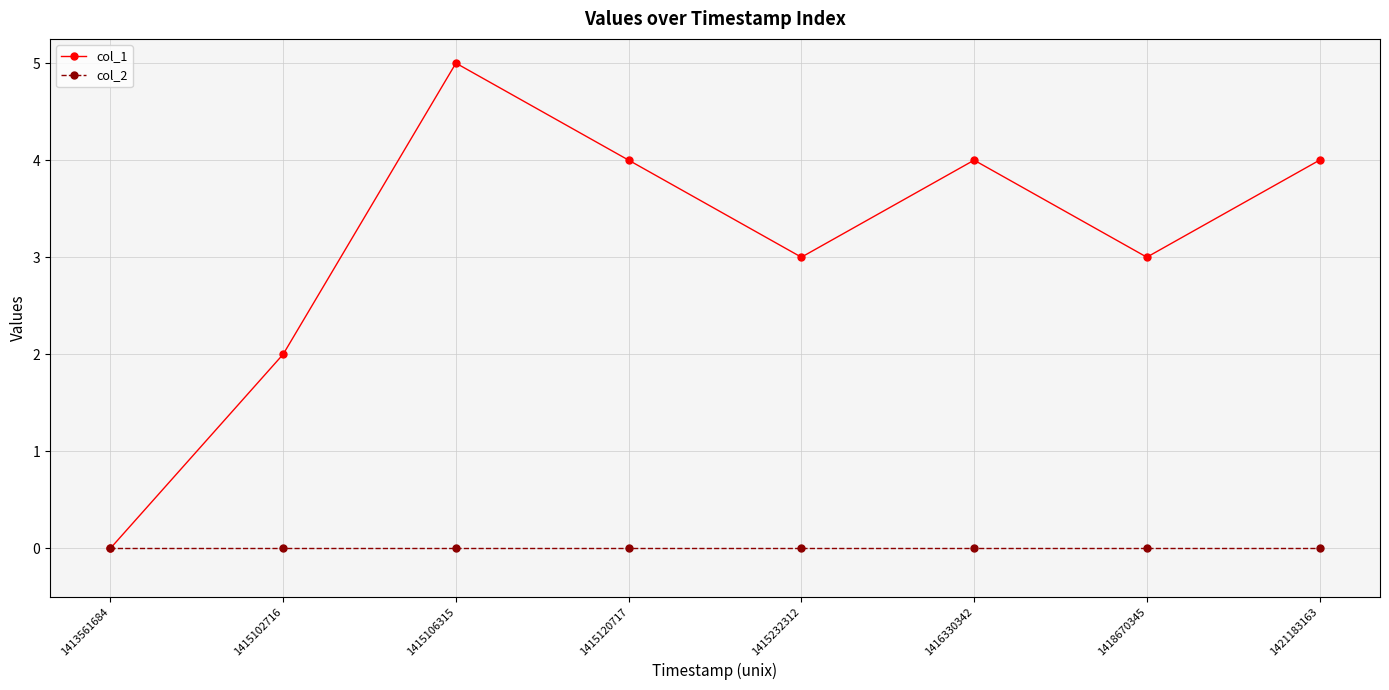

Does the chart display data point markers on the line(s)?

Yes